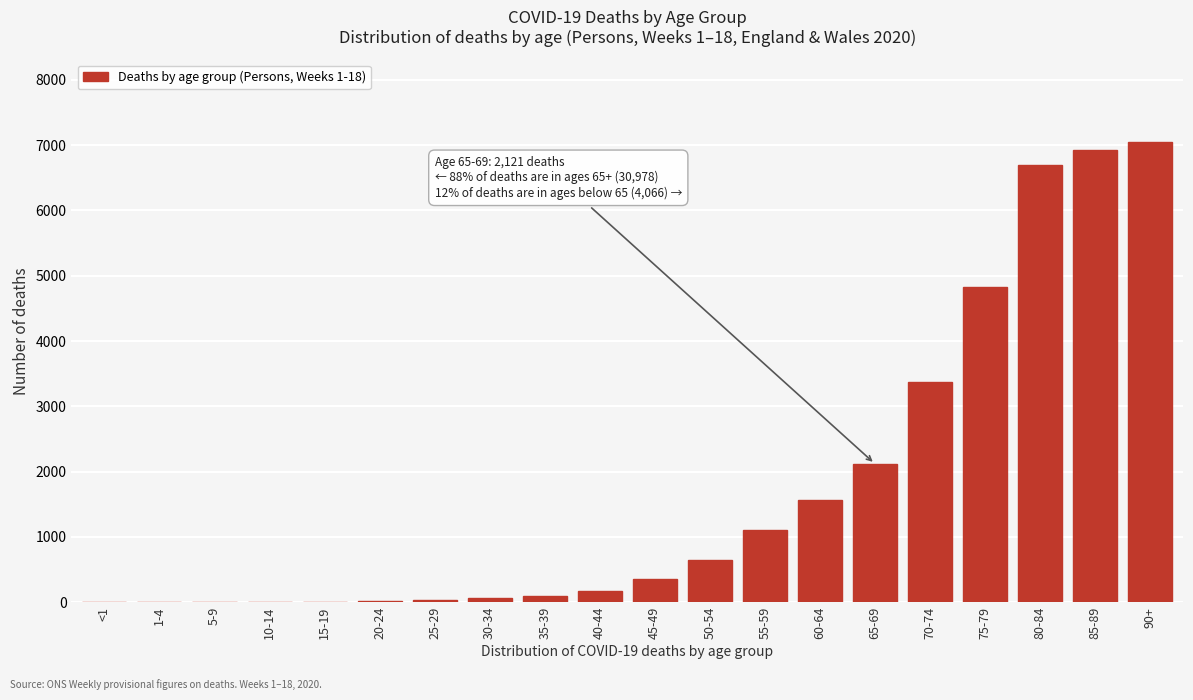

At which label is the value closest to 3522?

70-74